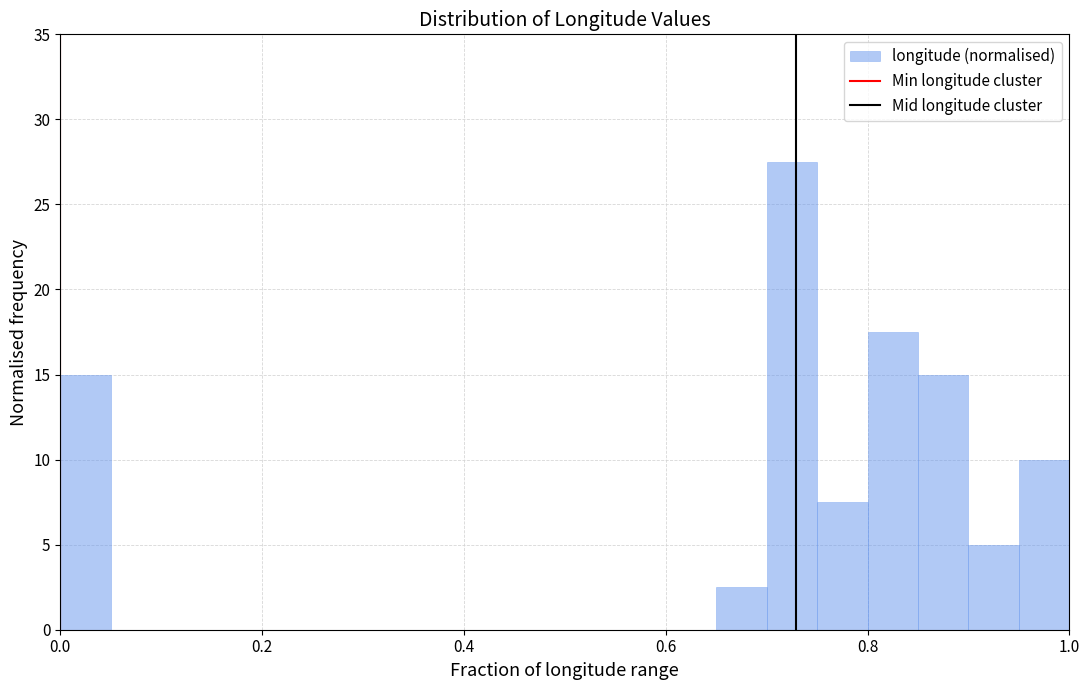

Around what value on the x-axis is the tallest bar? Give the approximate position of its centre, as read against the axis.

0.72